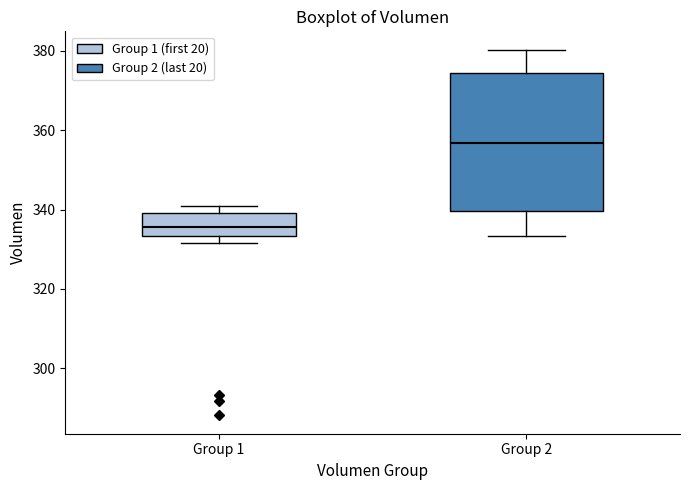

Which box has the highest median line?

Group 2